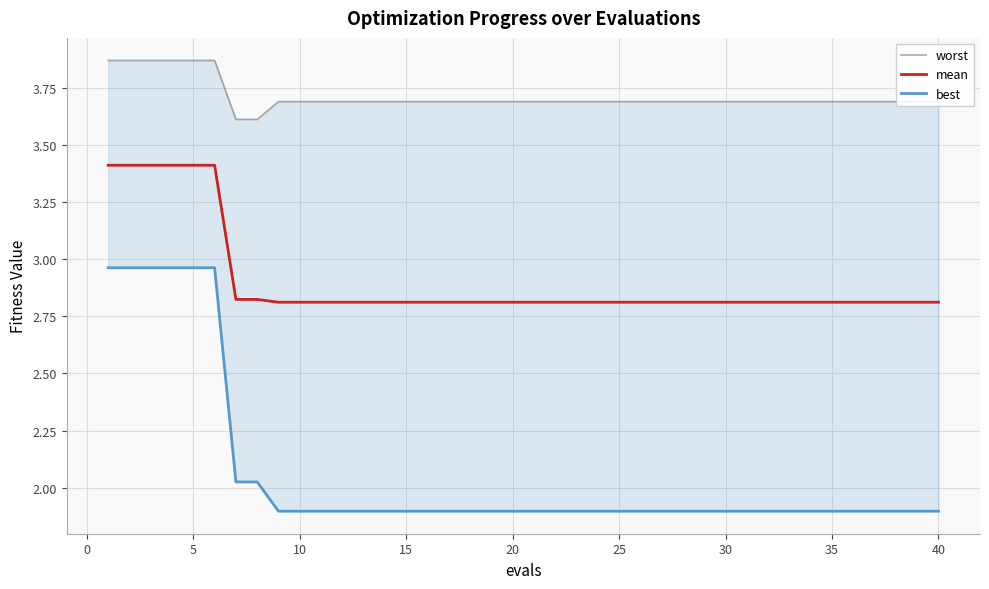

True or false: worst and mean cross at least once.

False